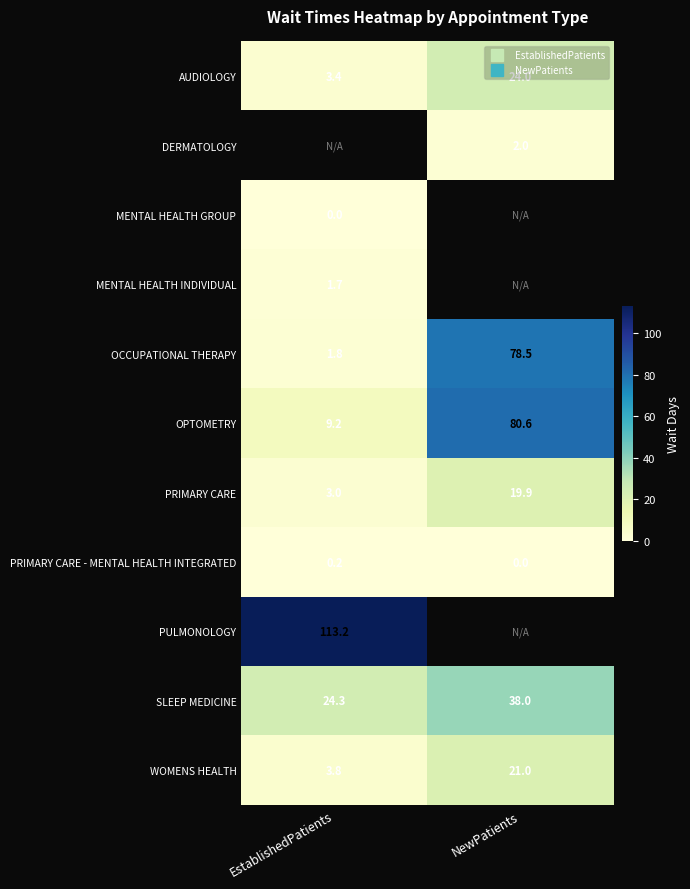

Between NewPatients and EstablishedPatients, which is larger?

NewPatients